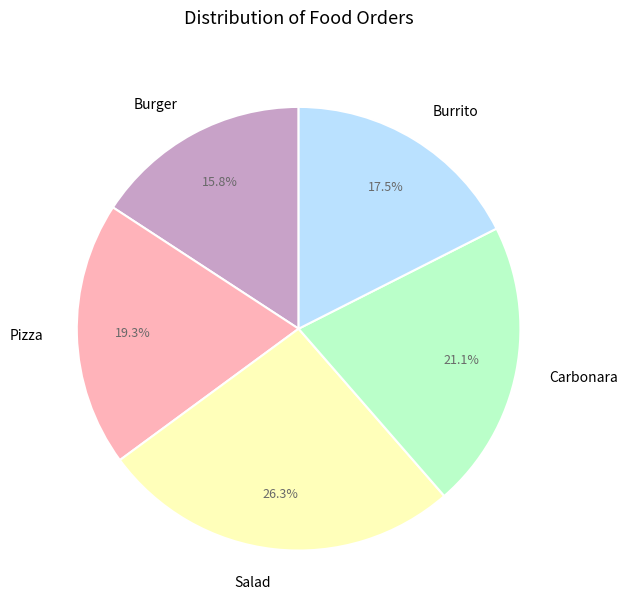

What percentage is NOT represented by Carbonara?

78.9%